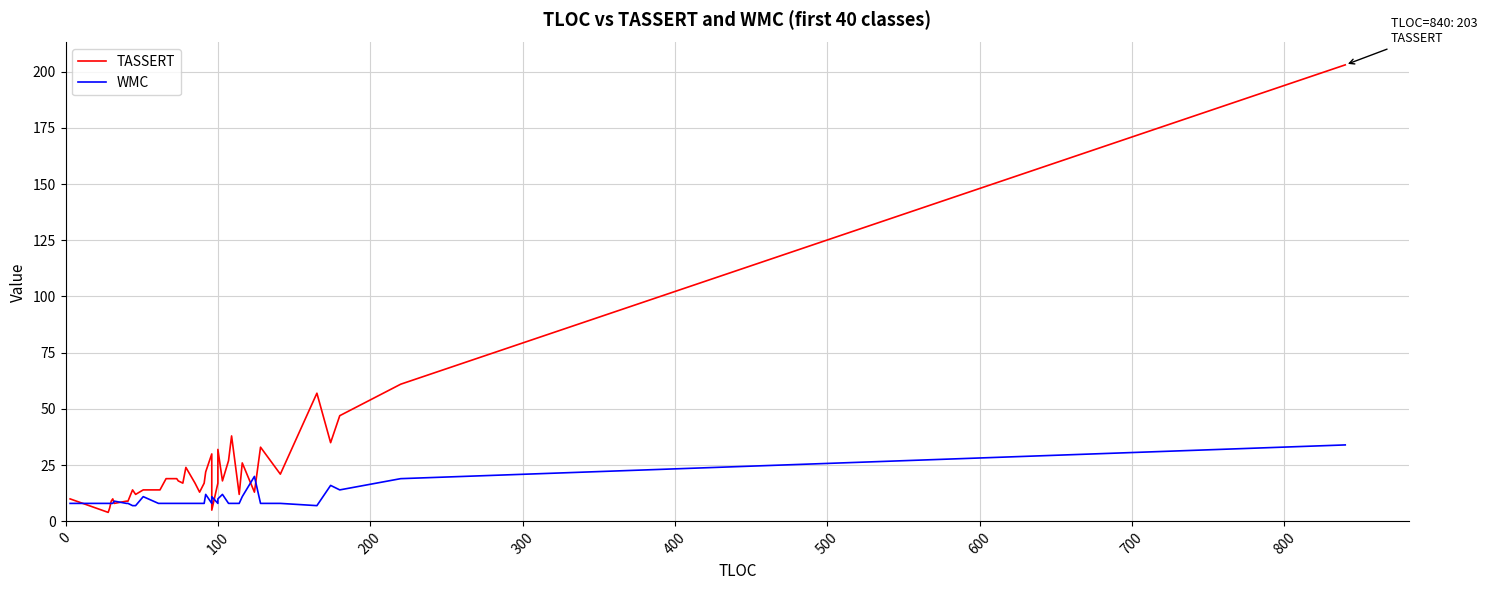

What is the value of the TASSERT point at the 33rd from the left?

13